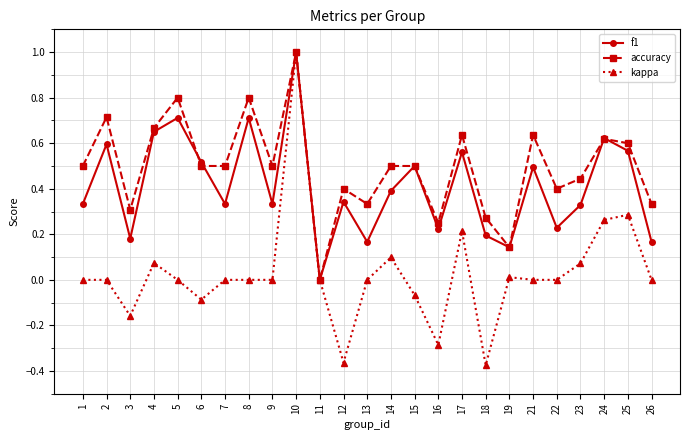

List the series in order of their overall mean, lowest first.

kappa, f1, accuracy